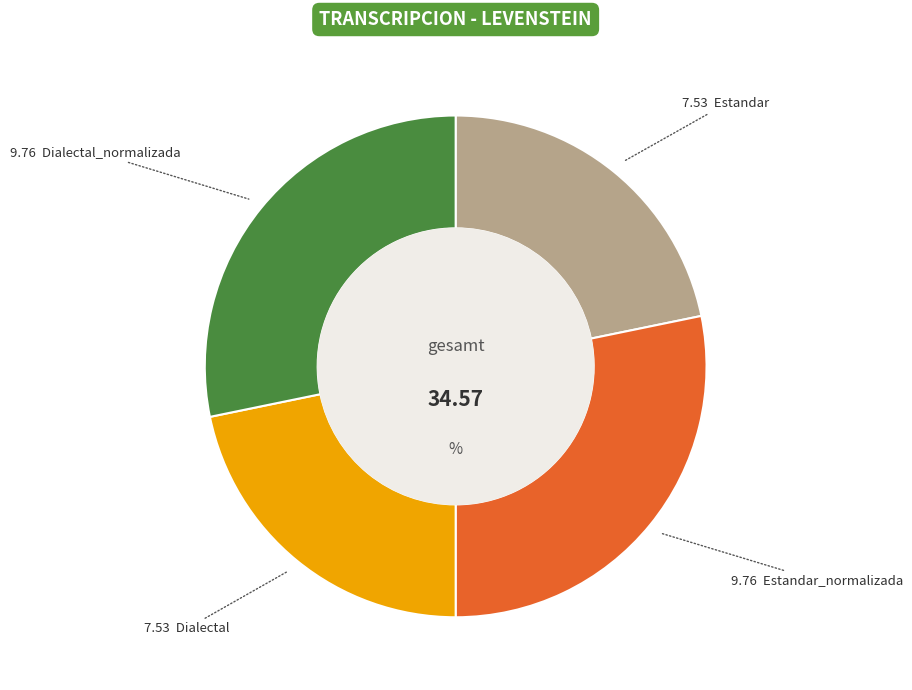

Is there a majority slice in this chart?

No